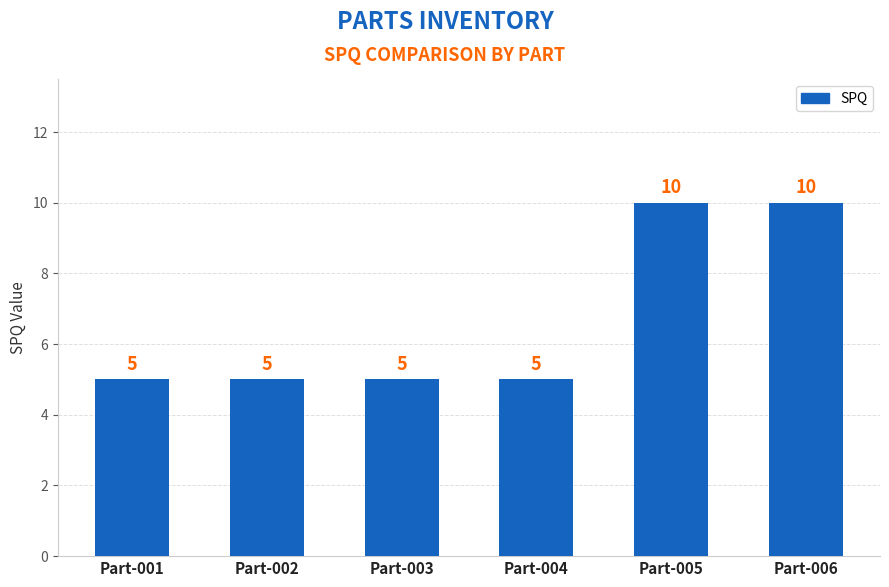

Are the bars grouped side by side (vs. stacked)?

No